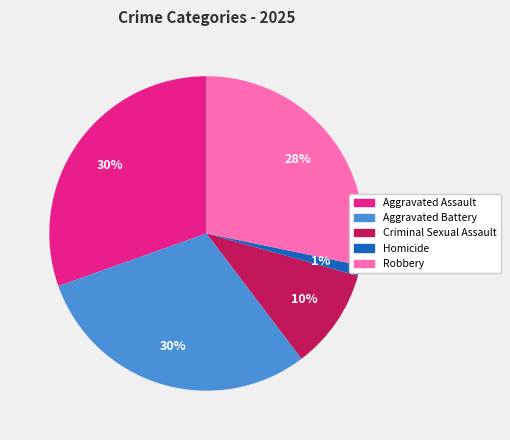

Between Aggravated Battery and Robbery, which is larger?

Aggravated Battery